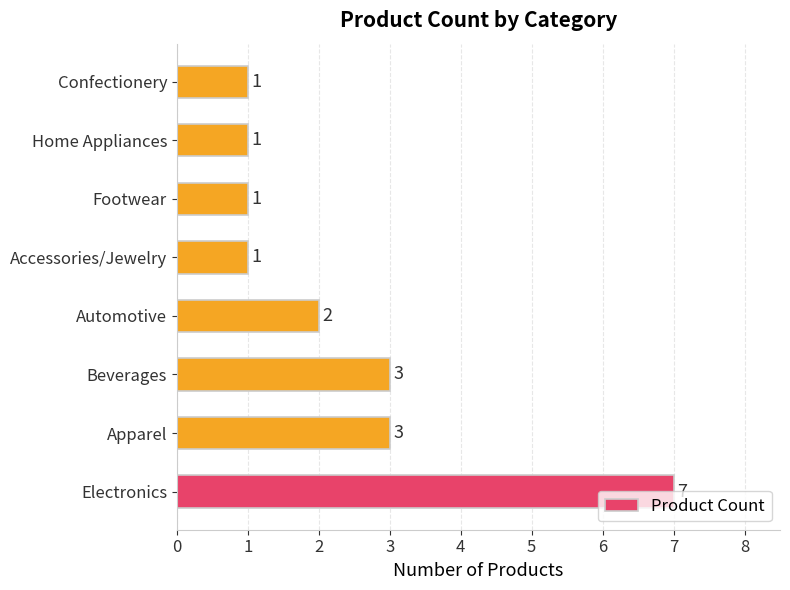

Approximately how many times larger is the value at Automotive compared to Confectionery?

2.0